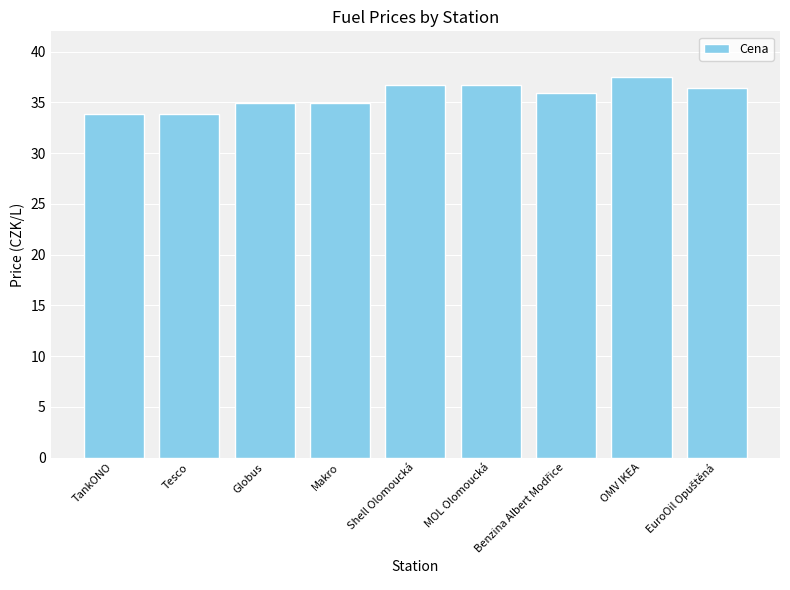

Reading left to right, what are all the values shown in this chart?

33.9	33.9	34.9	34.9	36.7	36.7	35.9	37.5	36.4